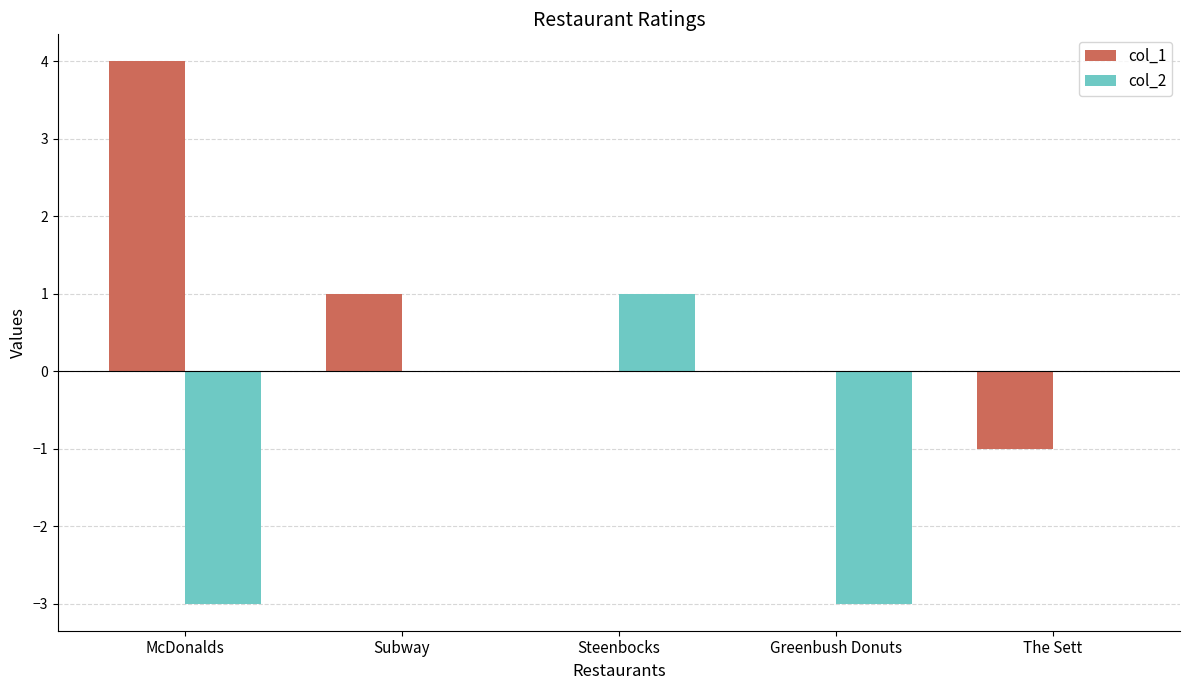

The col_1 series shows -1 at The Sett. True or false?

True